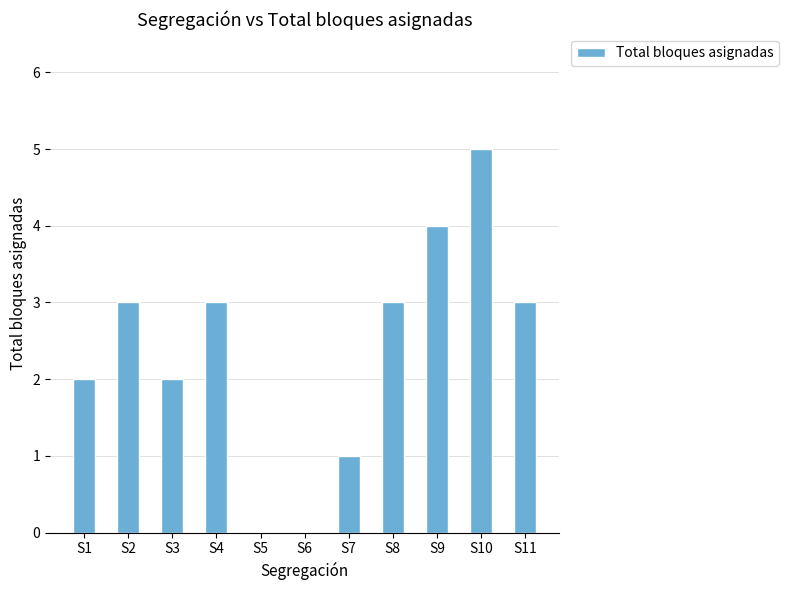

True or false: the data shows 5 at S2.

False